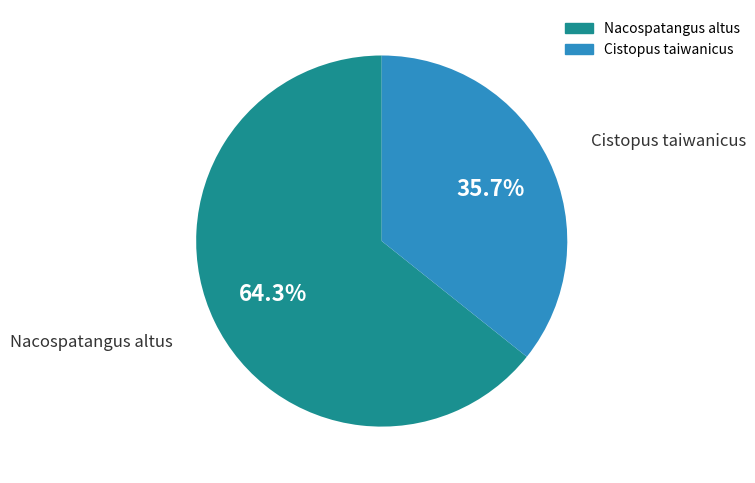

How many segments does this pie chart have?

2